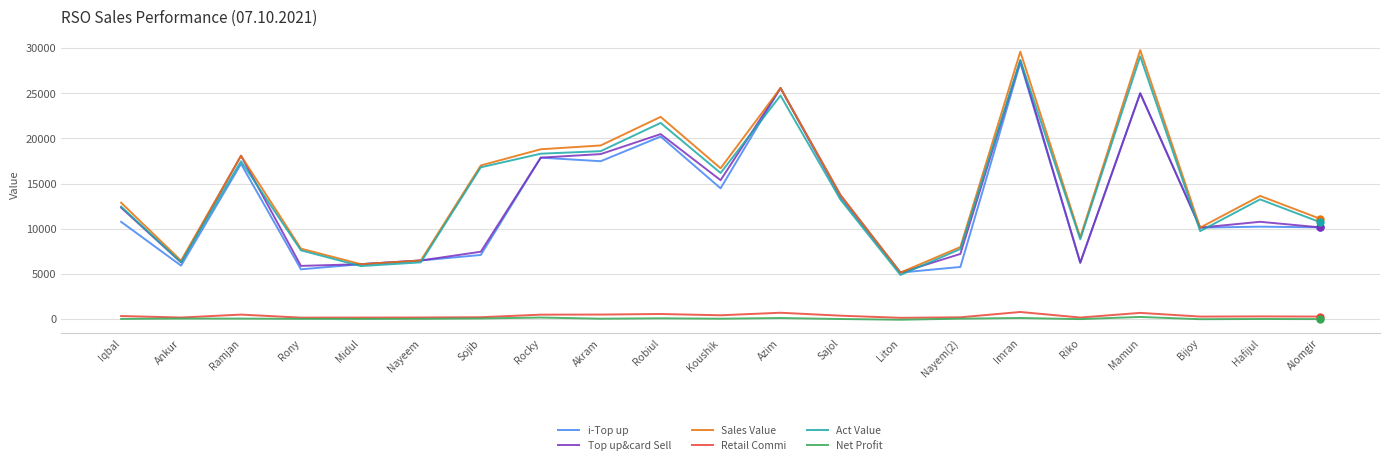

Does the chart have visible grid lines?

Yes